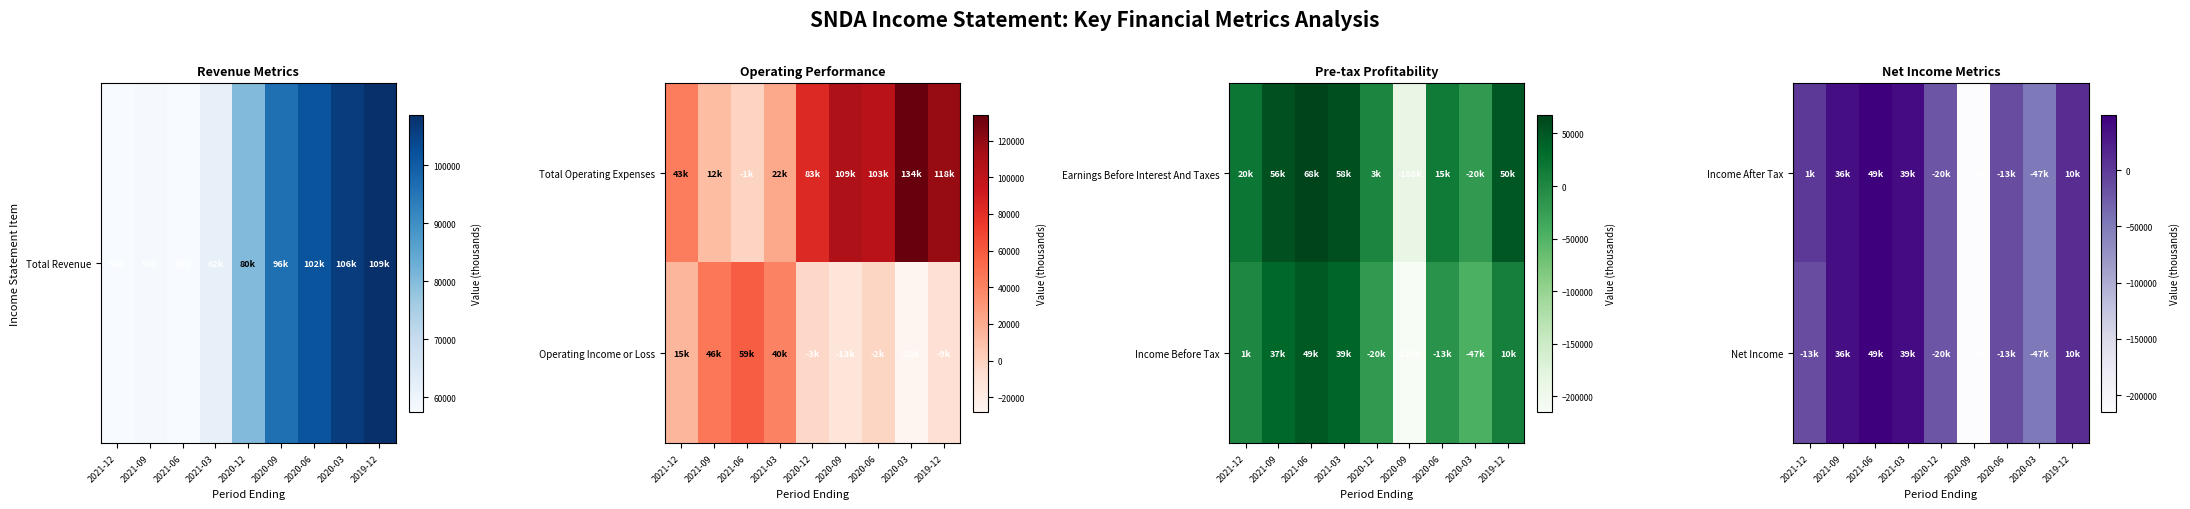

Which category has the highest value across all series?

2021-06